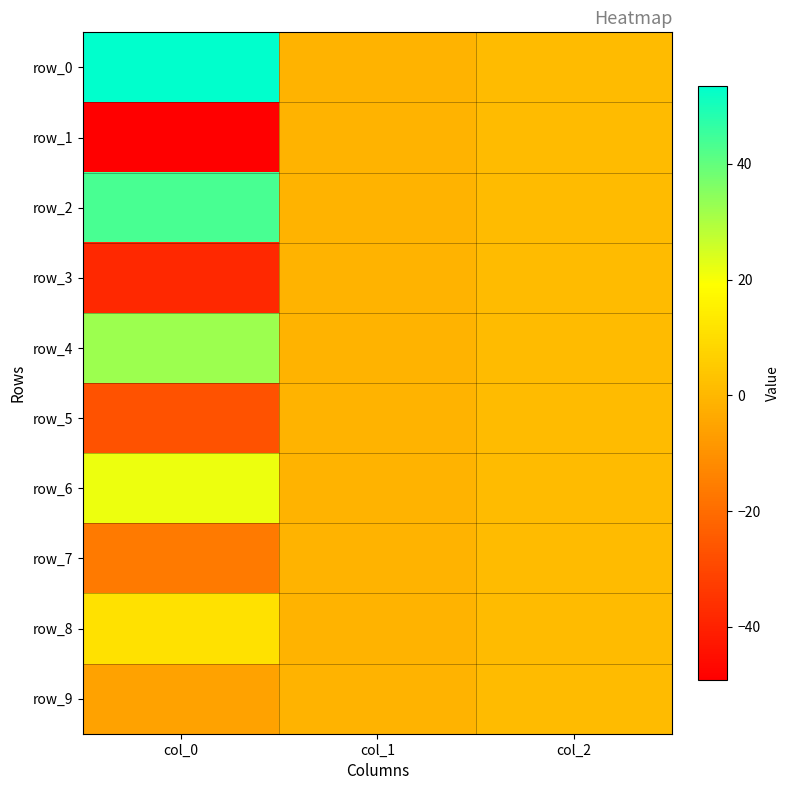

What is the difference between the second highest and minimum values in the row_9 series?

4.7